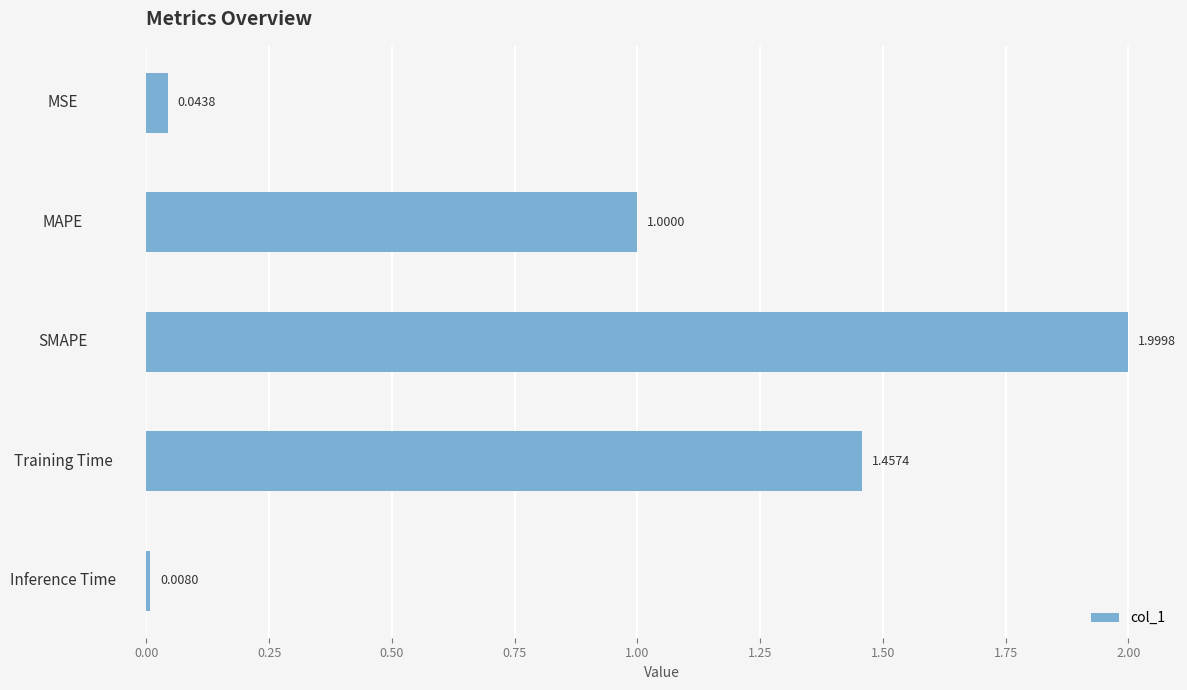

Which label corresponds to the smallest value in the chart?

Inference Time